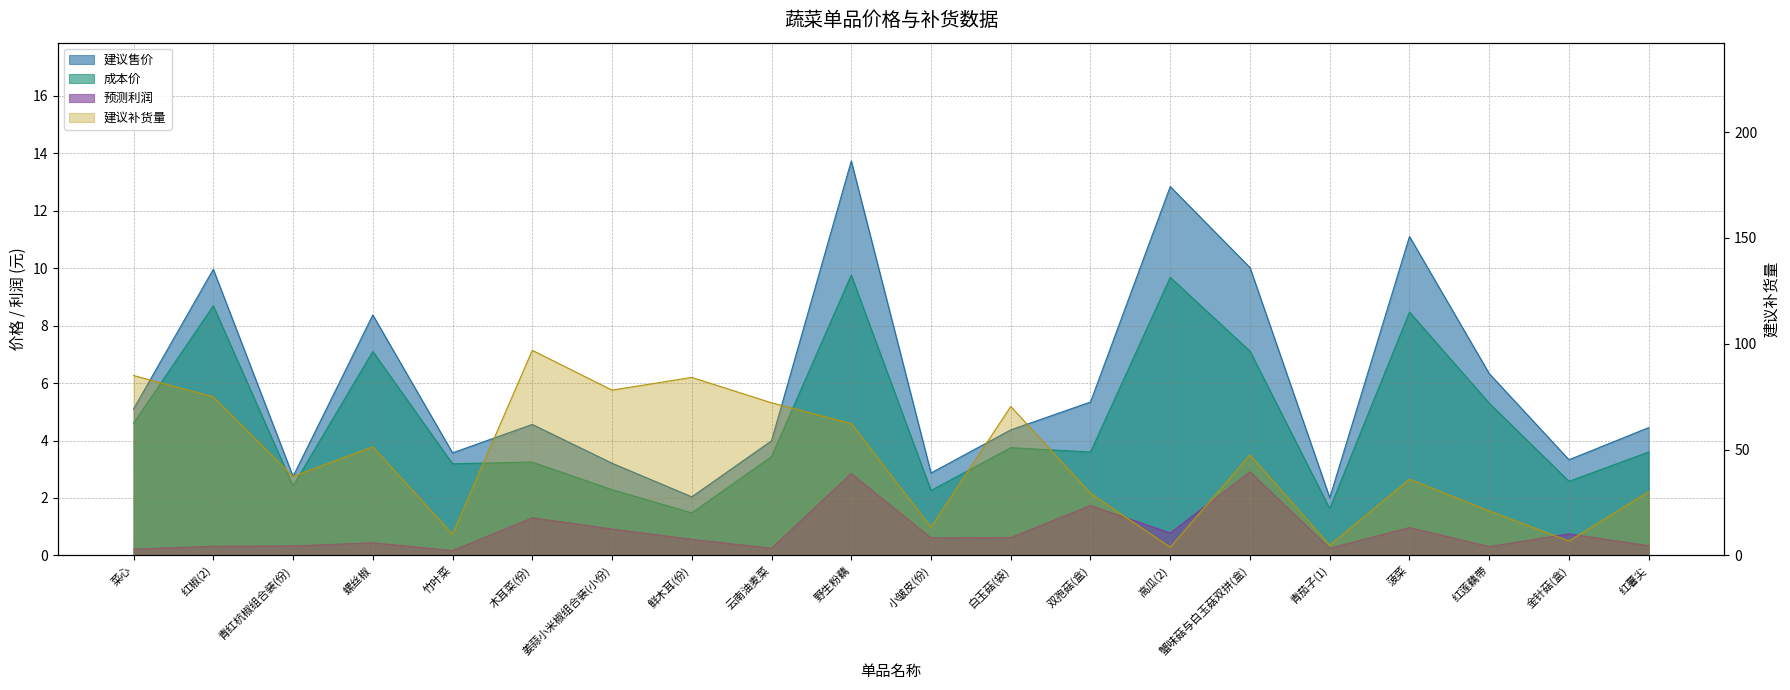

Reading left to right, extract all data points from this chart.

建议售价: 5.1	10.0	2.8	8.4	3.6	4.6	3.2	2.0	4.0	13.7	2.9	4.4	5.3	12.8	10.0	2.0	11.1	6.3	3.3	4.5
成本价: 4.6	8.7	2.4	7.1	3.2	3.2	2.3	1.5	3.4	9.8	2.3	3.8	3.6	9.7	7.1	1.6	8.5	5.3	2.6	3.6
建议补货量: 85.0	74.9	37.3	51.3	10.0	96.9	78.1	84.1	72.1	62.3	13.3	70.4	29.3	3.9	47.5	4.8	36.0	21.0	6.8	30.1
预测利润: 0.2	0.3	0.3	0.4	0.2	1.3	0.9	0.6	0.2	2.9	0.6	0.6	1.7	0.8	2.9	0.2	1.0	0.3	0.8	0.3